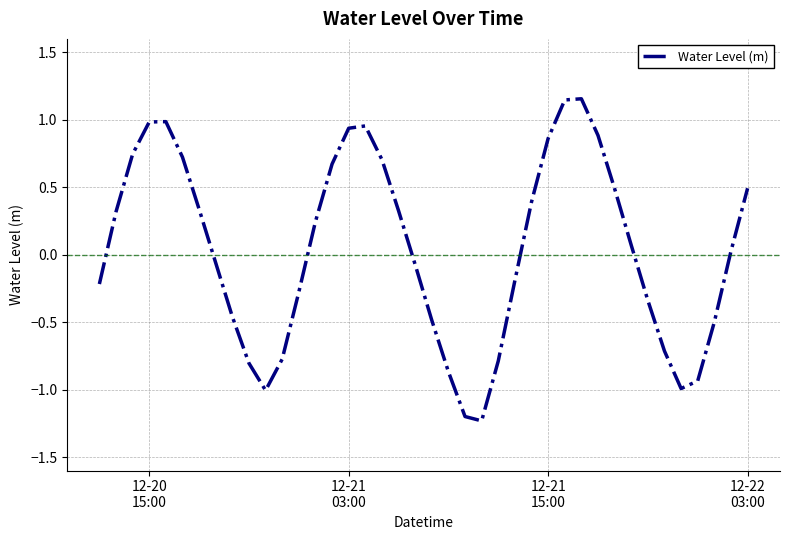

How many distinct data groups are displayed?

1